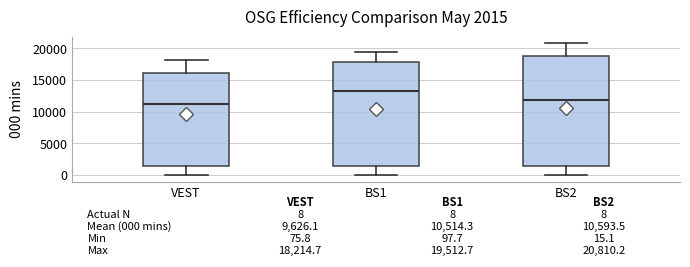

Which box is the tallest, from its lower edge to its upper edge?

BS2